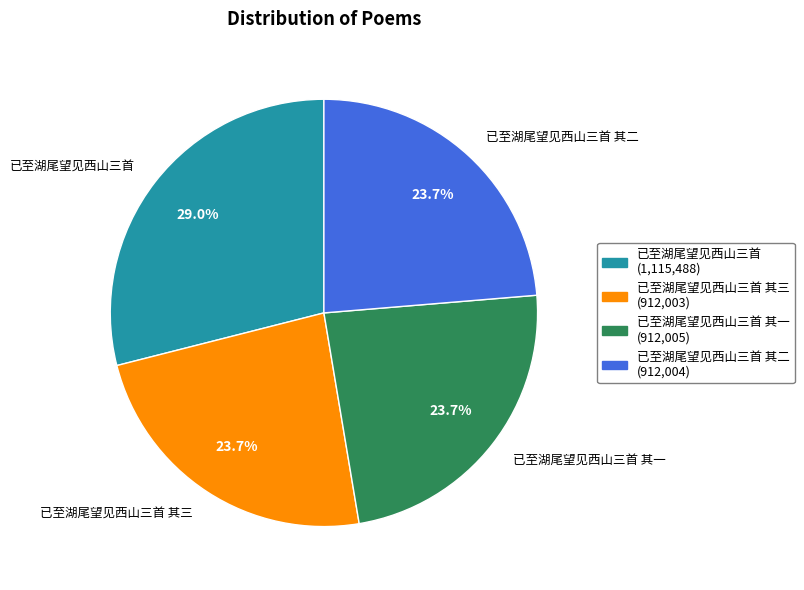

What is the ratio of the value at 已至湖尾望见西山三首 其二 to the value at 已至湖尾望见西山三首 其三?

1.0